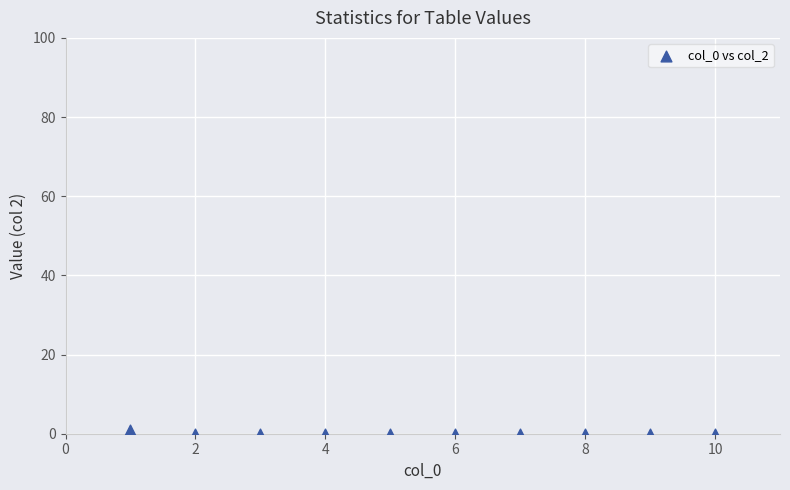

What is the average X value?

6